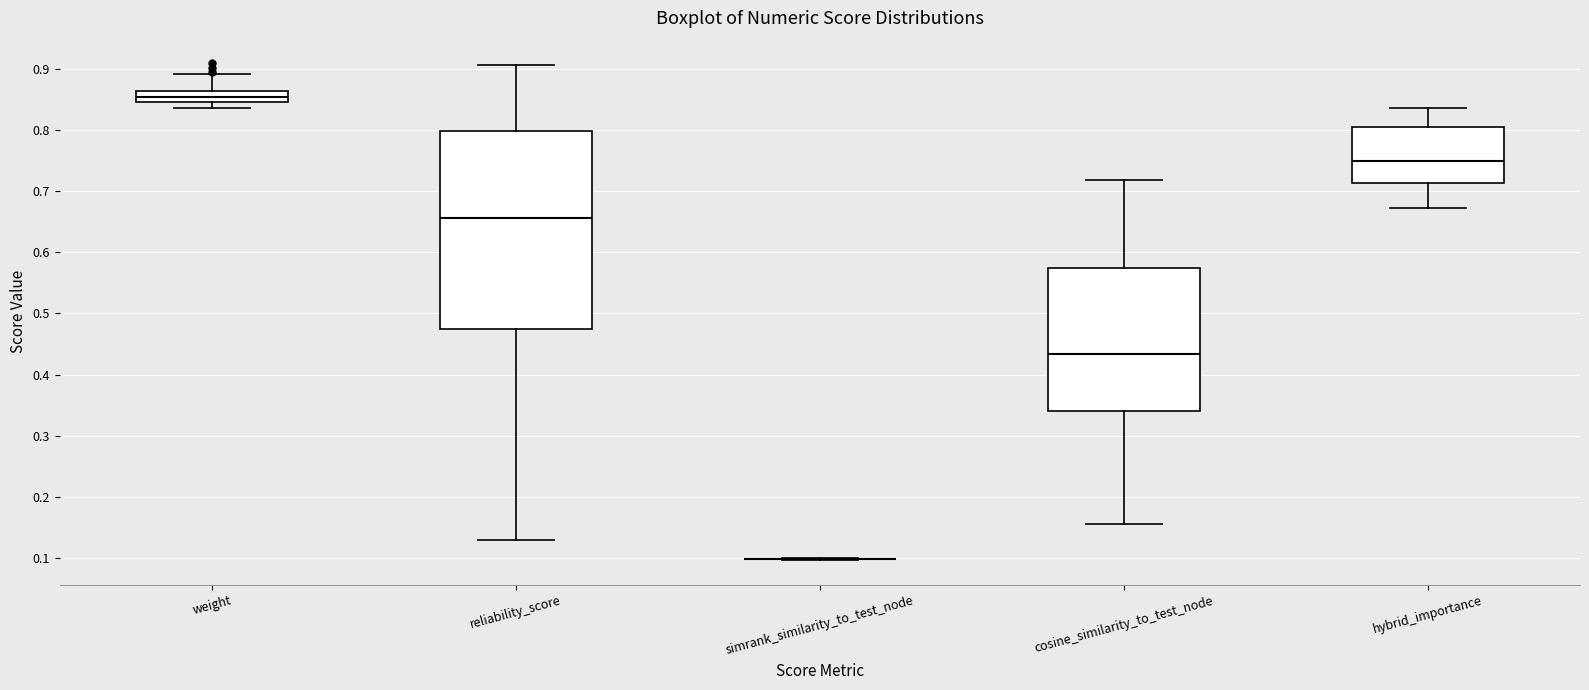

Reading left to right, read every box against the y-axis: the position of its median line, the range the box covers, and the ends of its whiskers. The values are not printed on the chart, so give them approximately, as read against the axis.

weight: median 0.85 (inside the box), box 0.85 to 0.86, whiskers 0.84 to 0.89
reliability_score: median 0.66, box 0.47 to 0.80, whiskers 0.13 to 0.91
simrank_similarity_to_test_node: box collapsed to a line at 0.10, whiskers 0.10 to 0.10
cosine_similarity_to_test_node: median 0.43, box 0.34 to 0.57, whiskers 0.16 to 0.72
hybrid_importance: median 0.75, box 0.71 to 0.80, whiskers 0.67 to 0.84